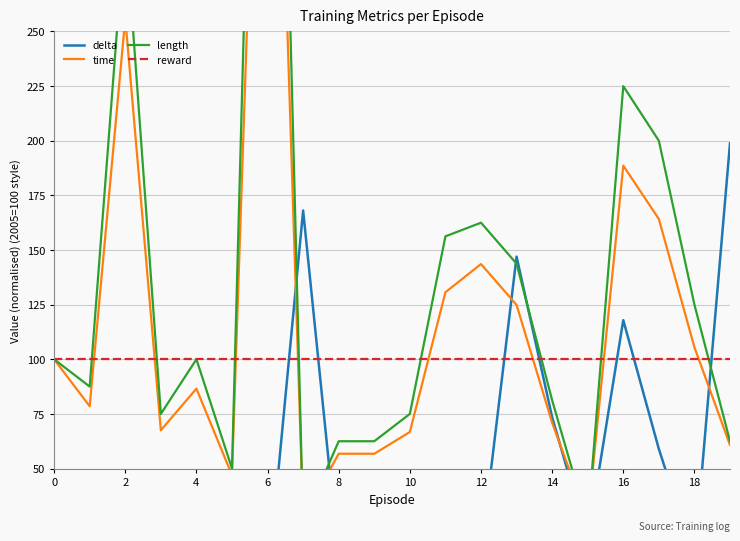

What is the difference between the second highest and second lowest values in the time series?

229.1